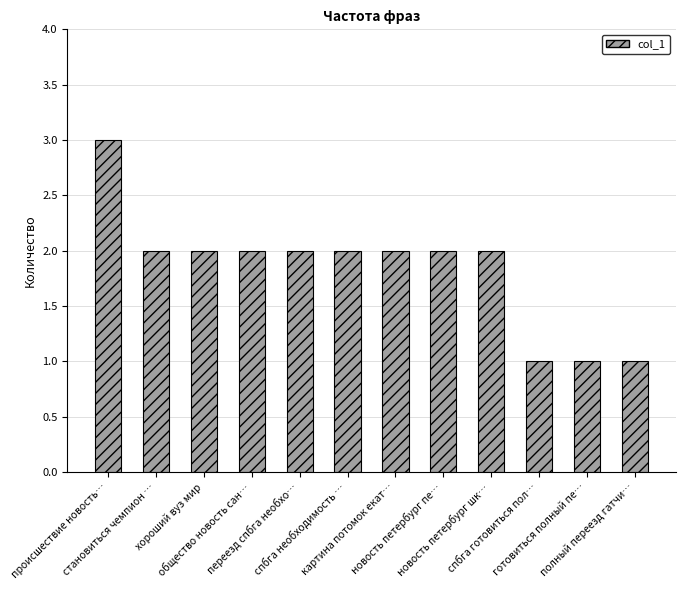

What is the maximum value shown in the chart?

3